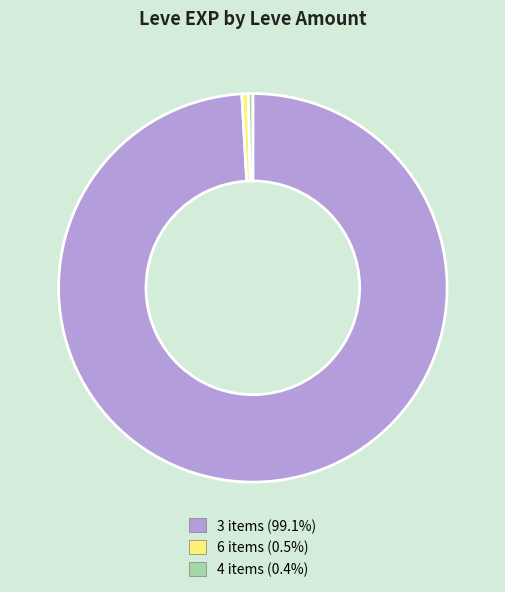

Between 6 and 3, which is larger?

3